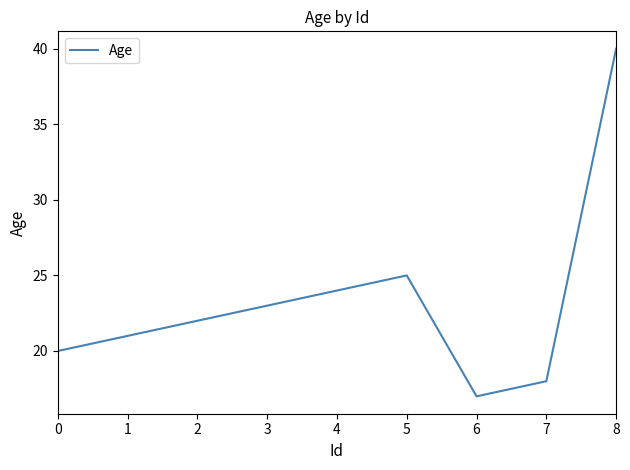

List the labels in order of value, smallest first.

6, 7, 0, 1, 2, 3, 4, 5, 8